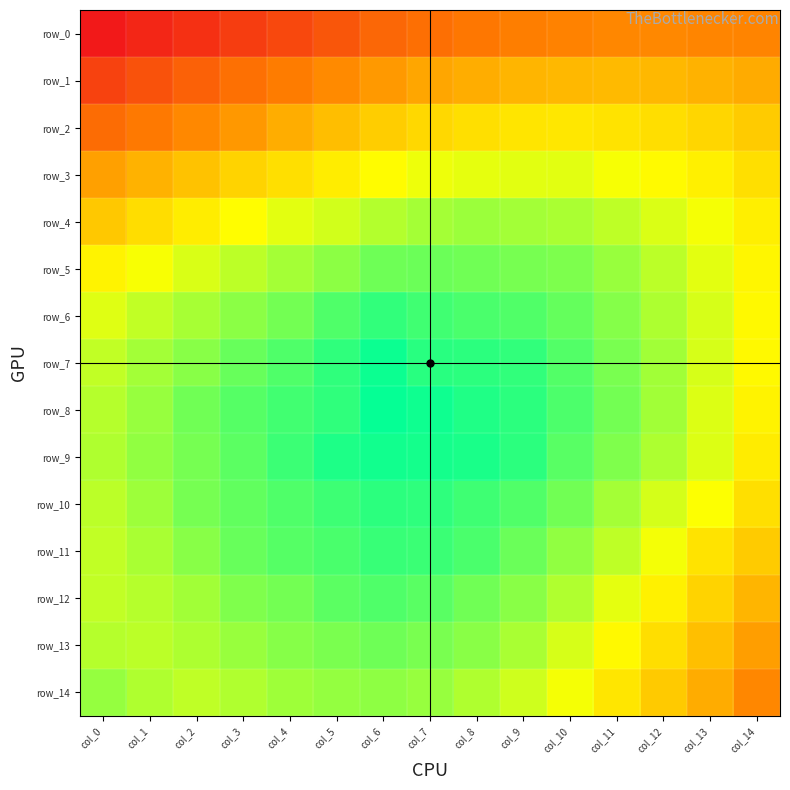

Between col_0 and col_9, which is larger?

col_9